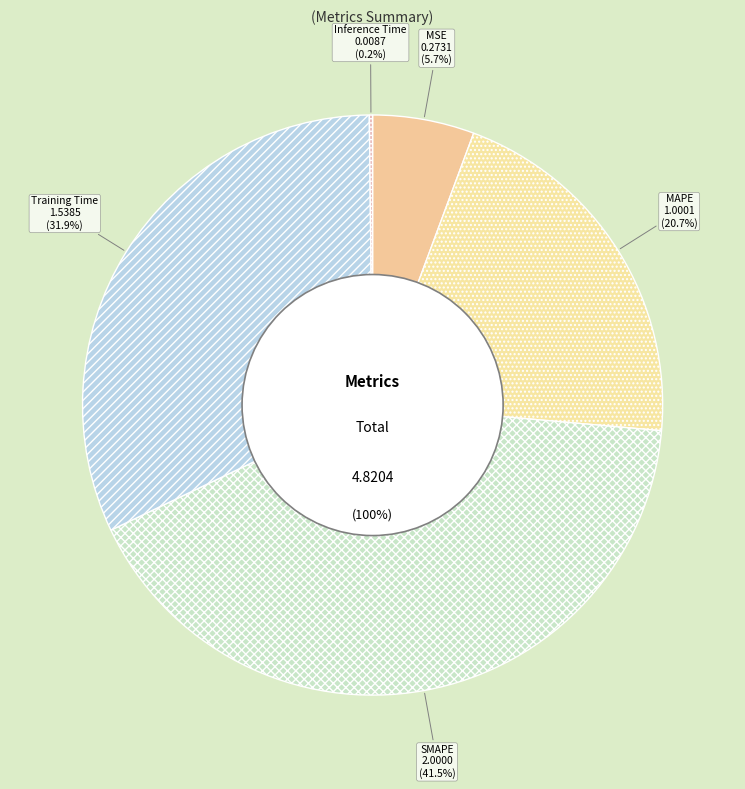

How many segments does this pie chart have?

5